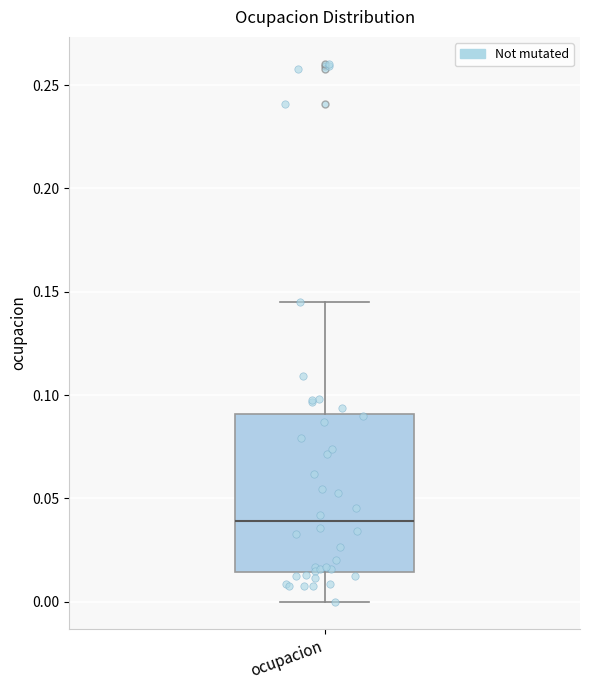

Read this box plot against the y-axis: the position of the median line, the range covered by the box, and the ends of both whiskers. The values are not printed on the chart, so give them approximately, as read against the axis.

median 0.040, box 0.015 to 0.090, whiskers 0.000 to 0.145